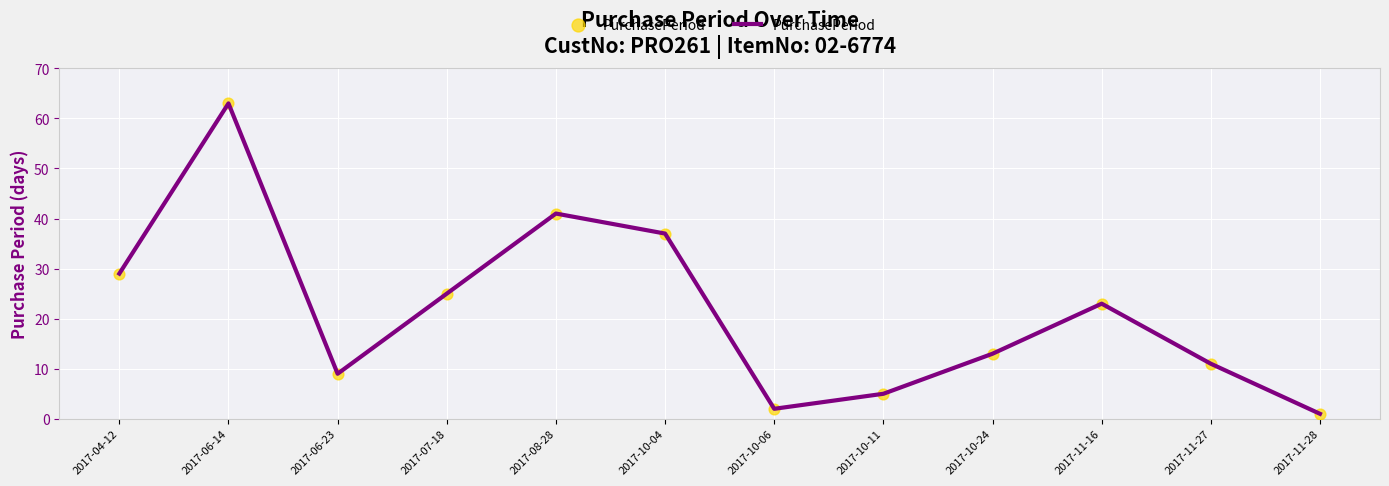

What is the change in value from 2017-06-14 to 2017-11-28?

-62